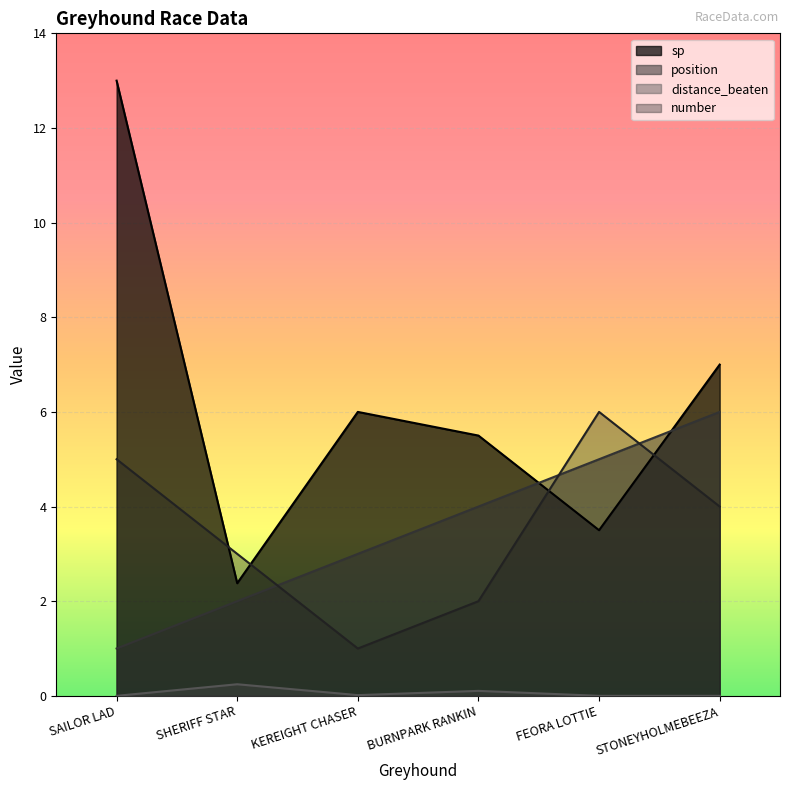

How many values in the sp series exceed 6?

2